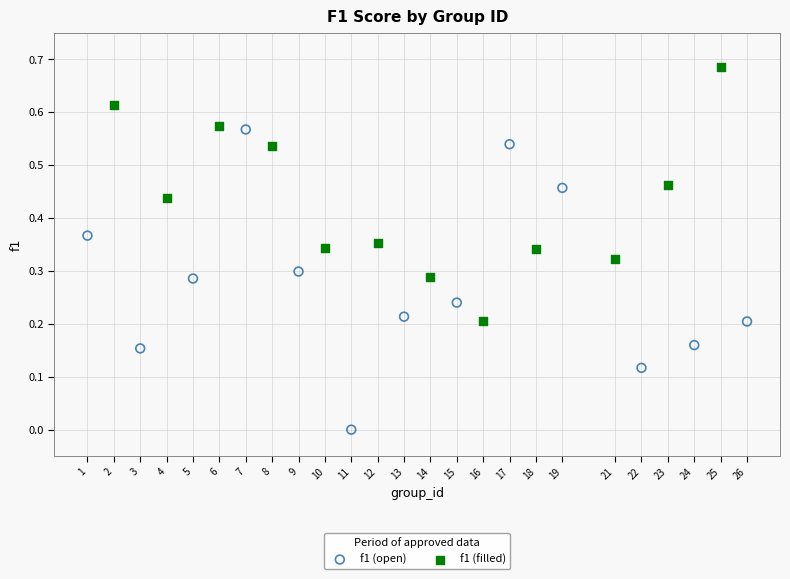

Which series reaches the maximum Y coordinate?

f1 (filled)